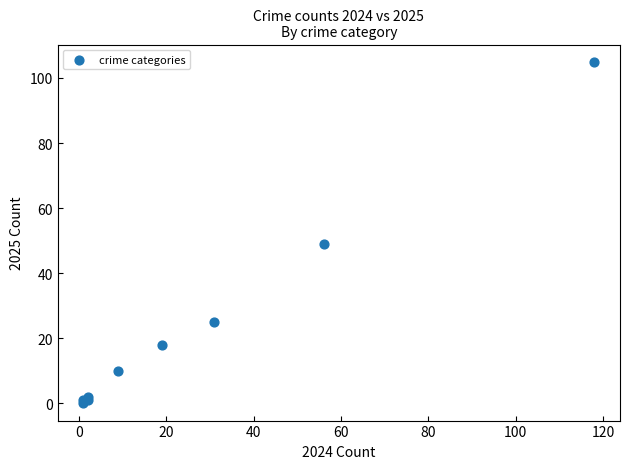

What Y value in the scatter plot is closest to 52?

49